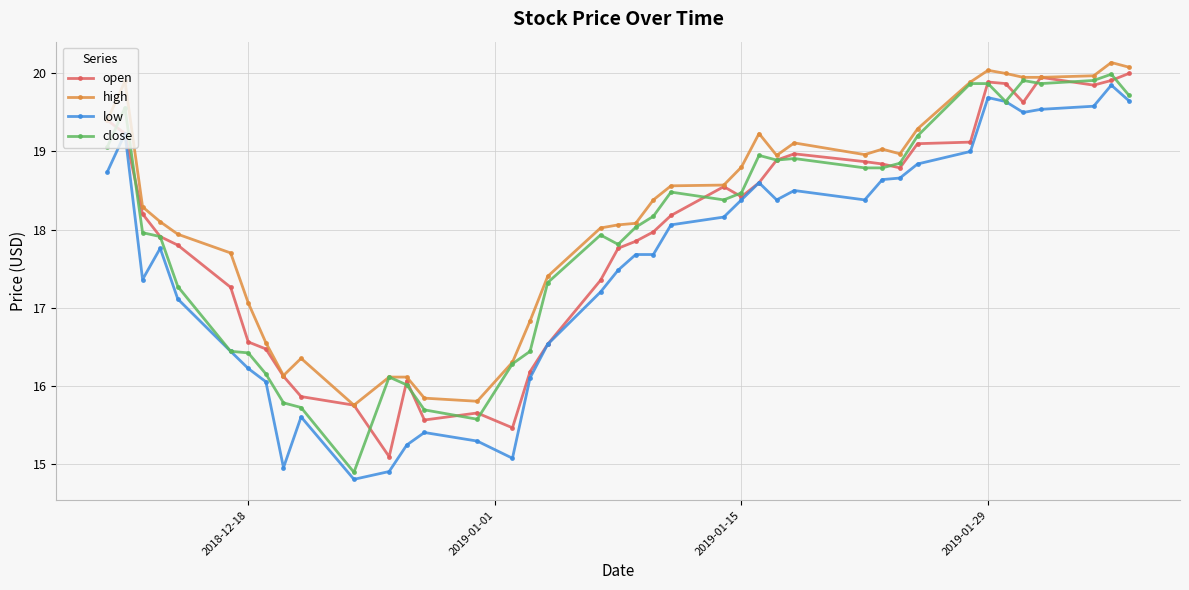

At how many categories does at least one series exceed 17?

30